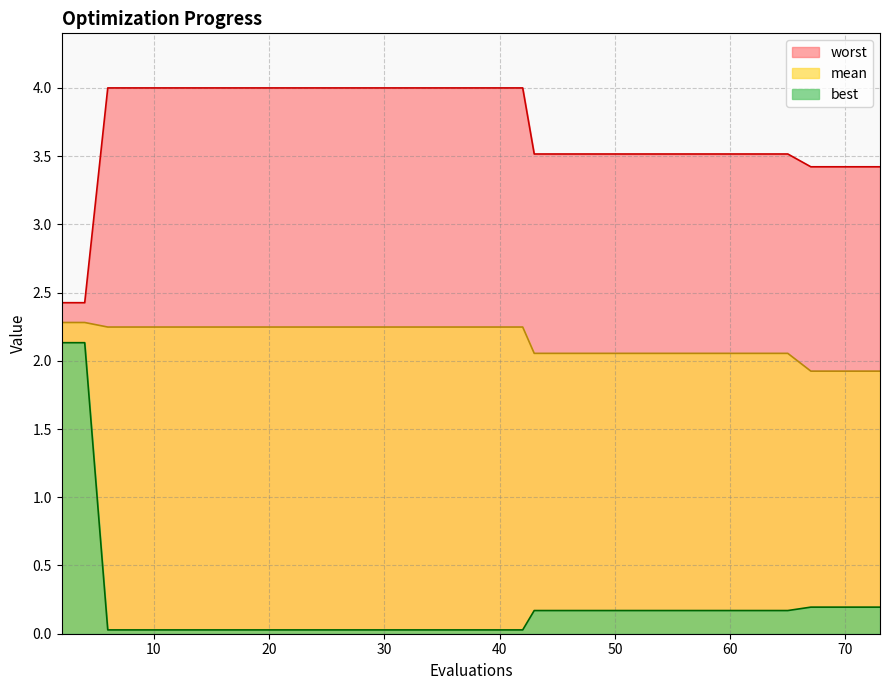

What is the maximum value for mean?

2.3